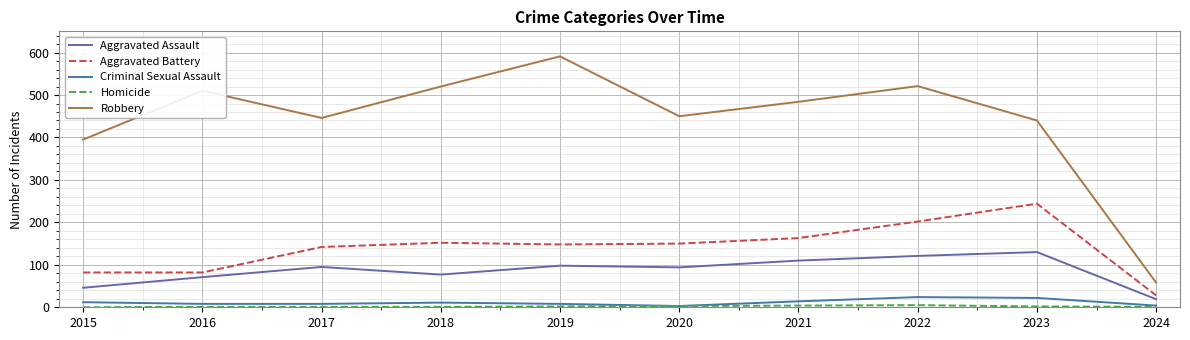

Does the chart have visible grid lines?

Yes